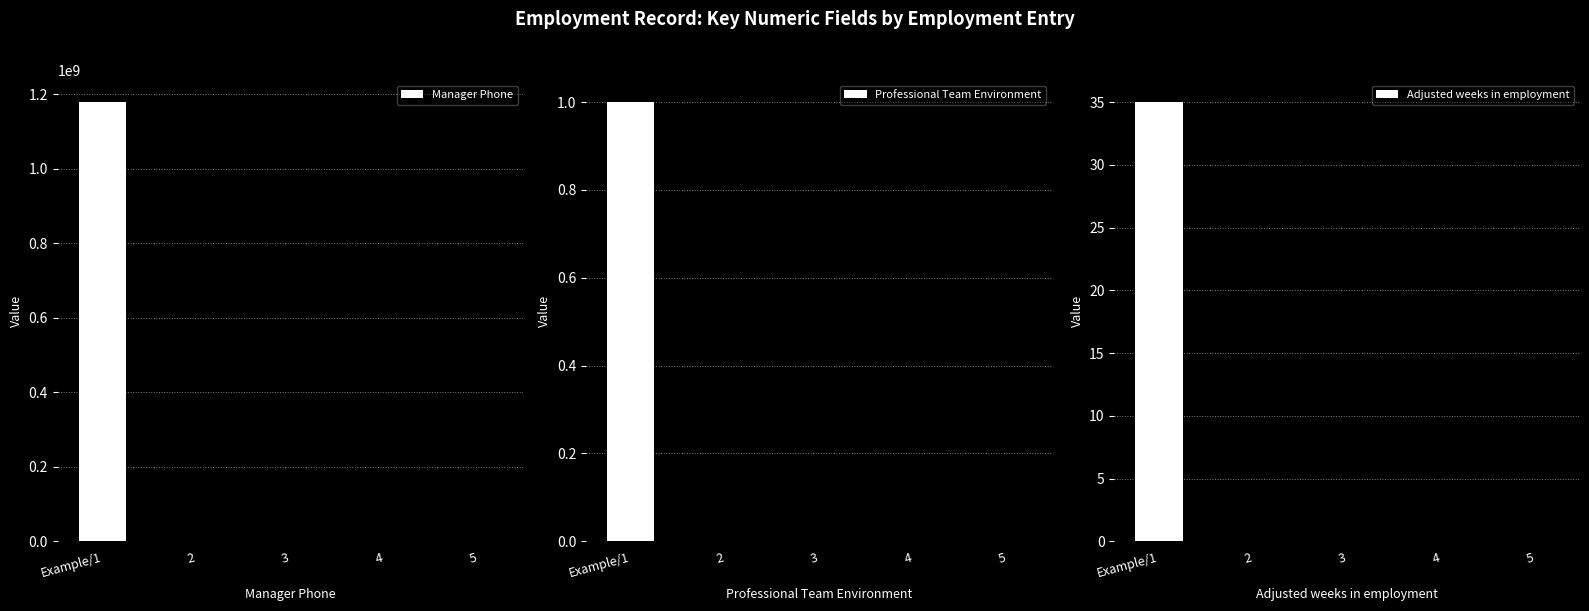

Which has a higher value, 2 or 5?

2